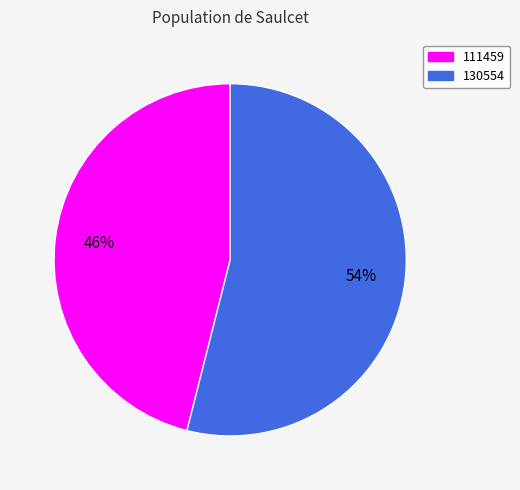

Which slice is the largest?

130554